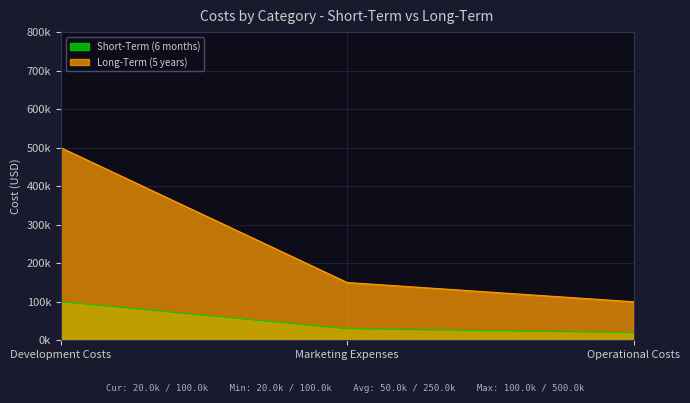

At which label is Long-Term (5 years) closest to 300000?

Marketing Expenses